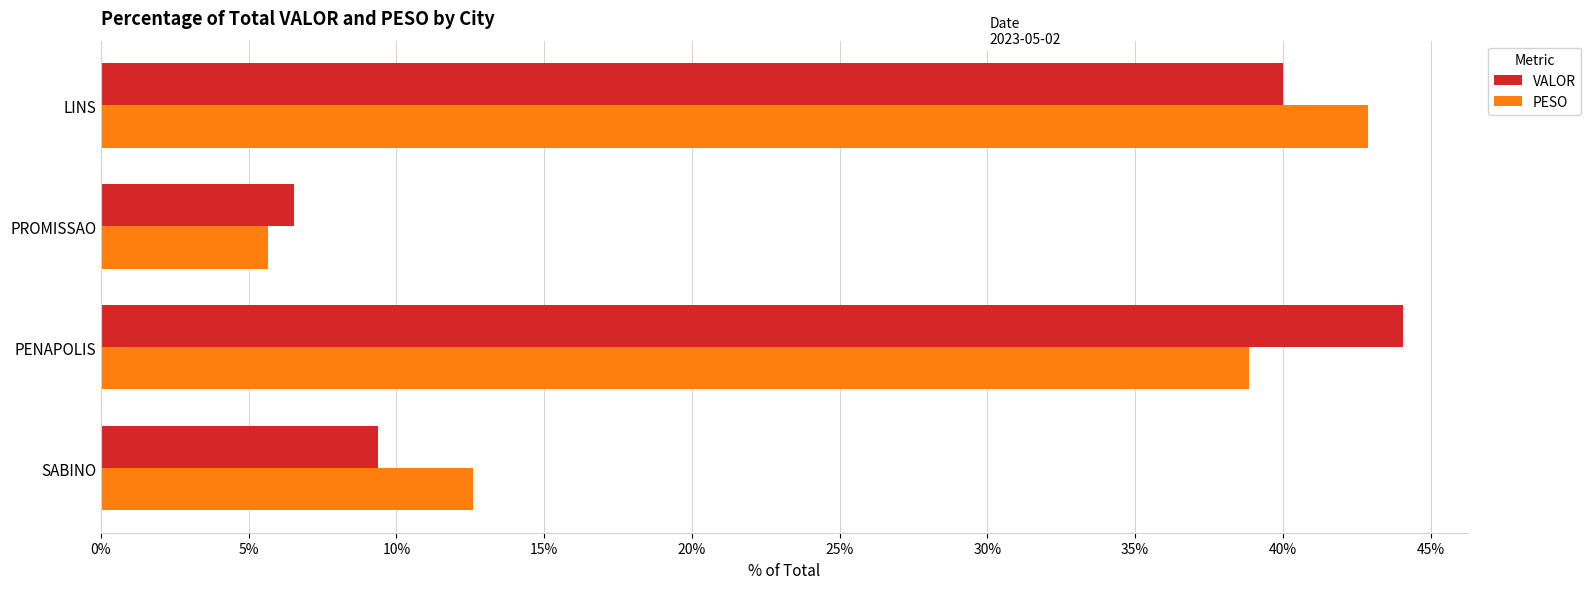

List the labels in order of VALOR value, smallest first.

PROMISSAO, SABINO, LINS, PENAPOLIS